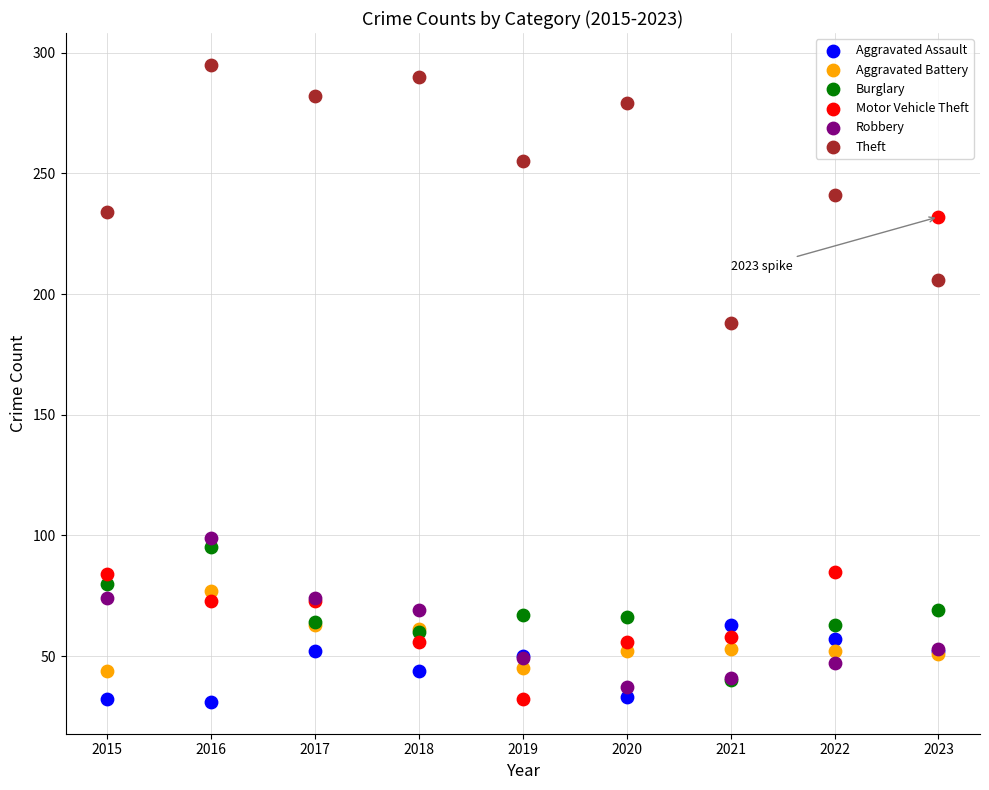

In the Motor Vehicle Theft series, what Y value is closest to 132?

85